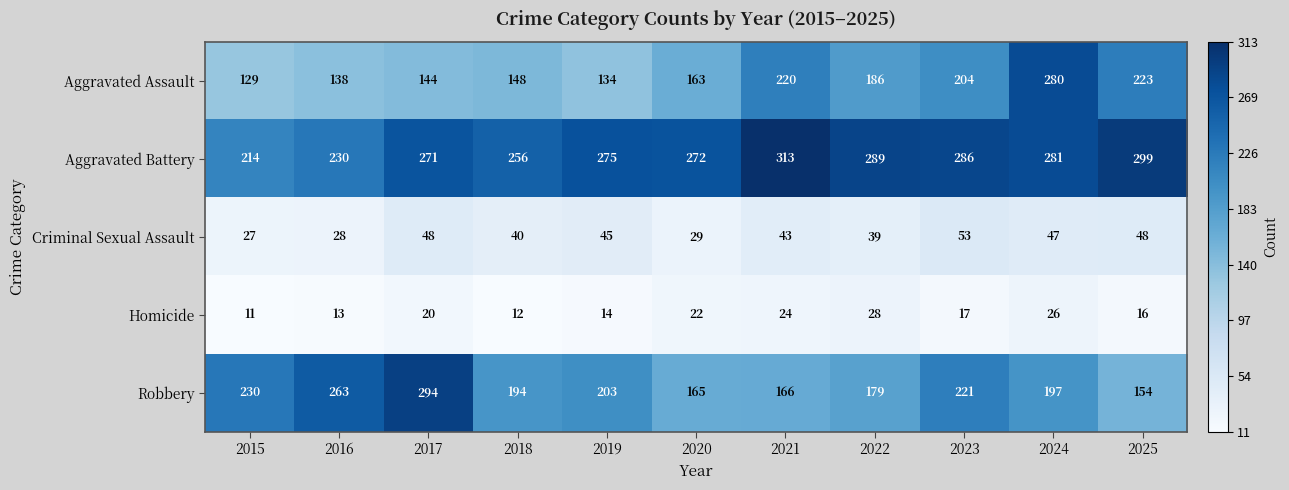

What is the greatest value displayed?

313